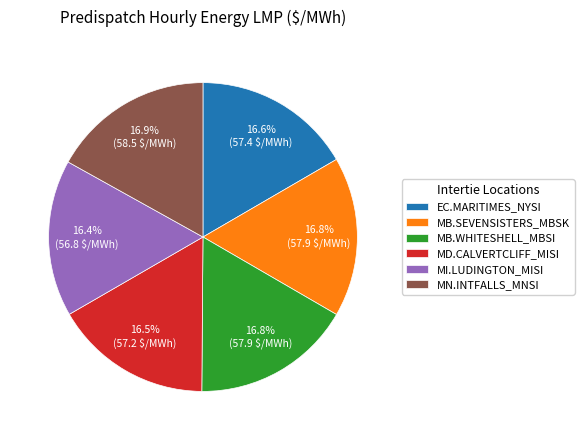

To the nearest percent, what is the combined percentage of MB.WHITESHELL_MBSI and EC.MARITIMES_NYSI?

33%